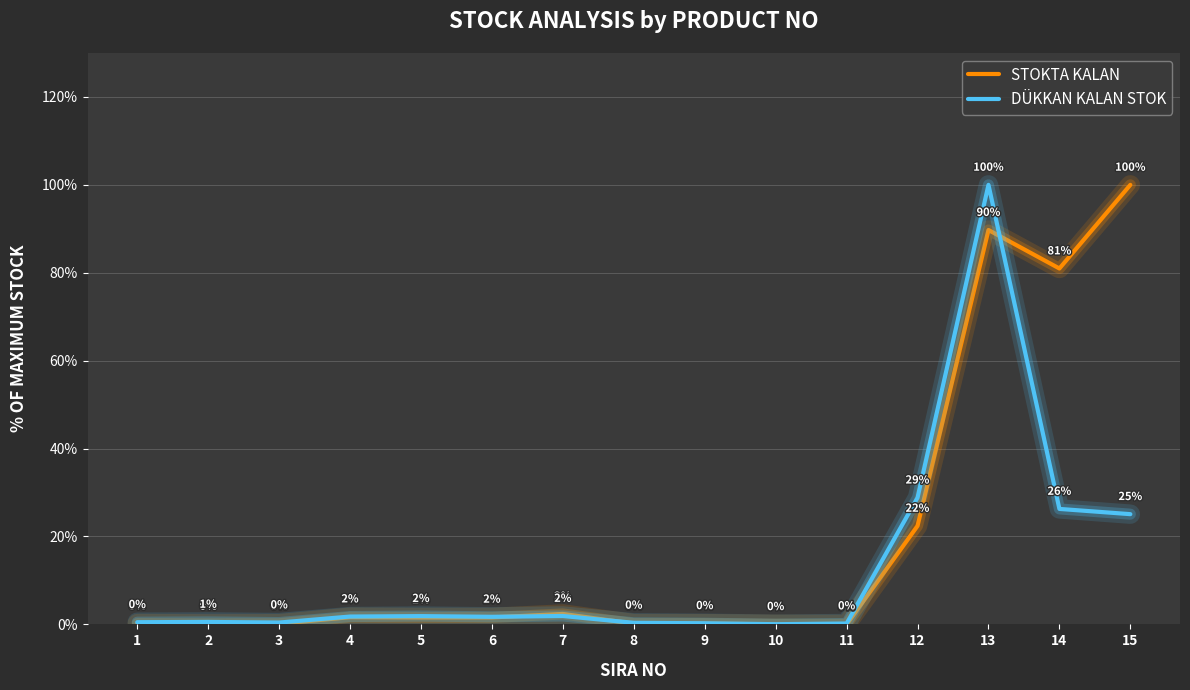

Rank the series by their average value, from lowest to highest.

DÜKKAN KALAN STOK, STOKTA KALAN